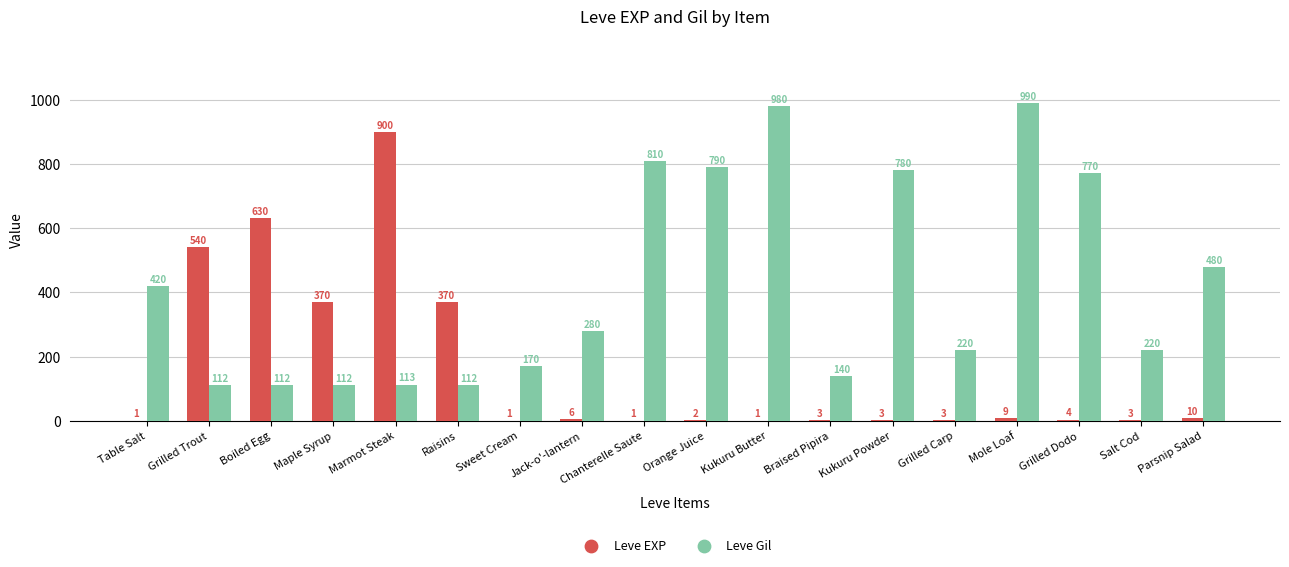

Is the value of Leve EXP at Grilled Trout greater than the value of Leve Gil at Salt Cod?

Yes